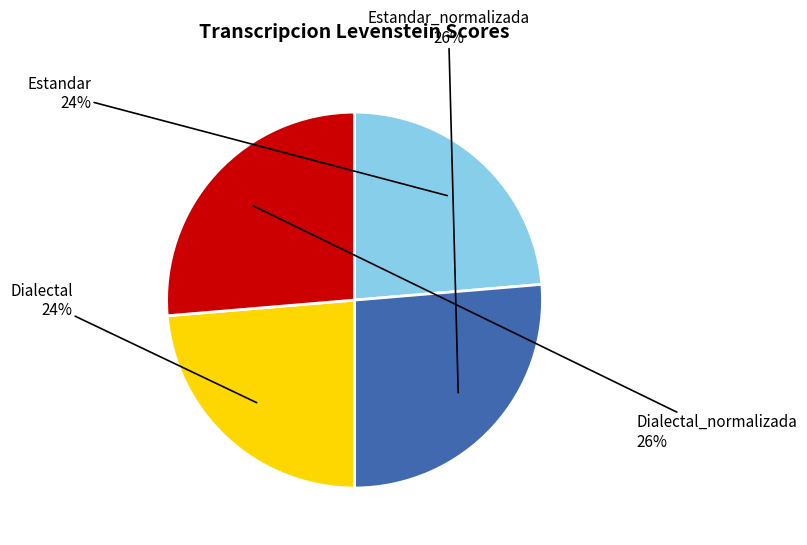

The Dialectal_normalizada slice represents 26% of the pie. True or false?

True